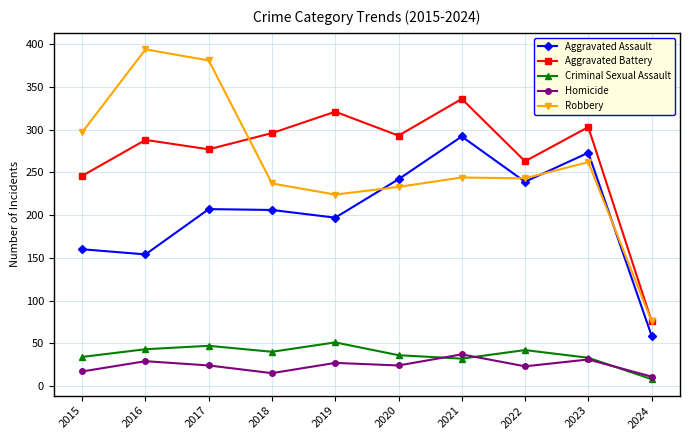

True or false: Criminal Sexual Assault has more than 2 points higher than both neighbors.

True